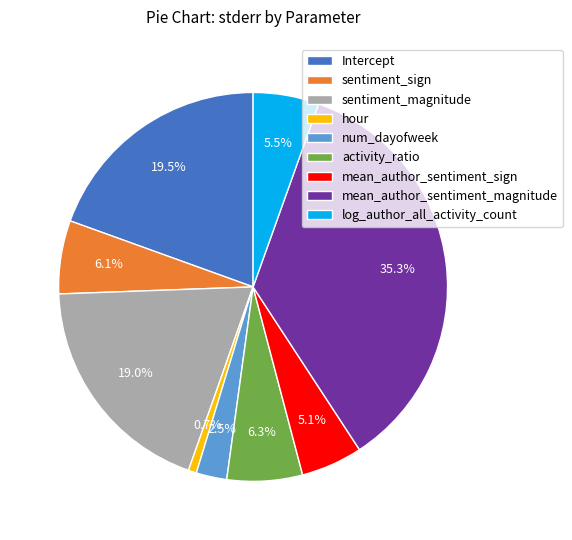

To the nearest percent, what portion does activity_ratio represent?

6%